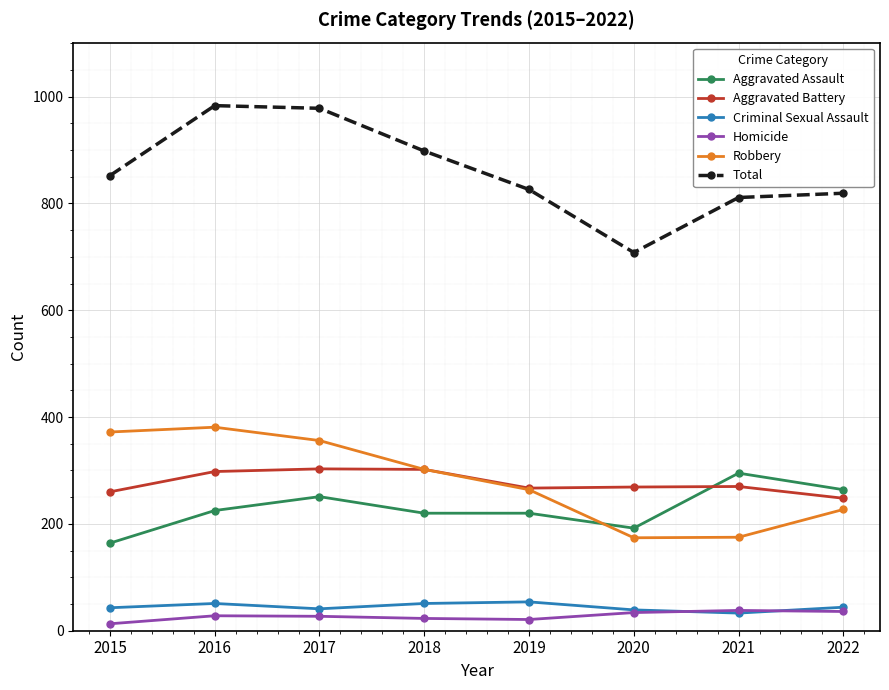

True or false: Total and Aggravated Assault intersect in this chart.

False